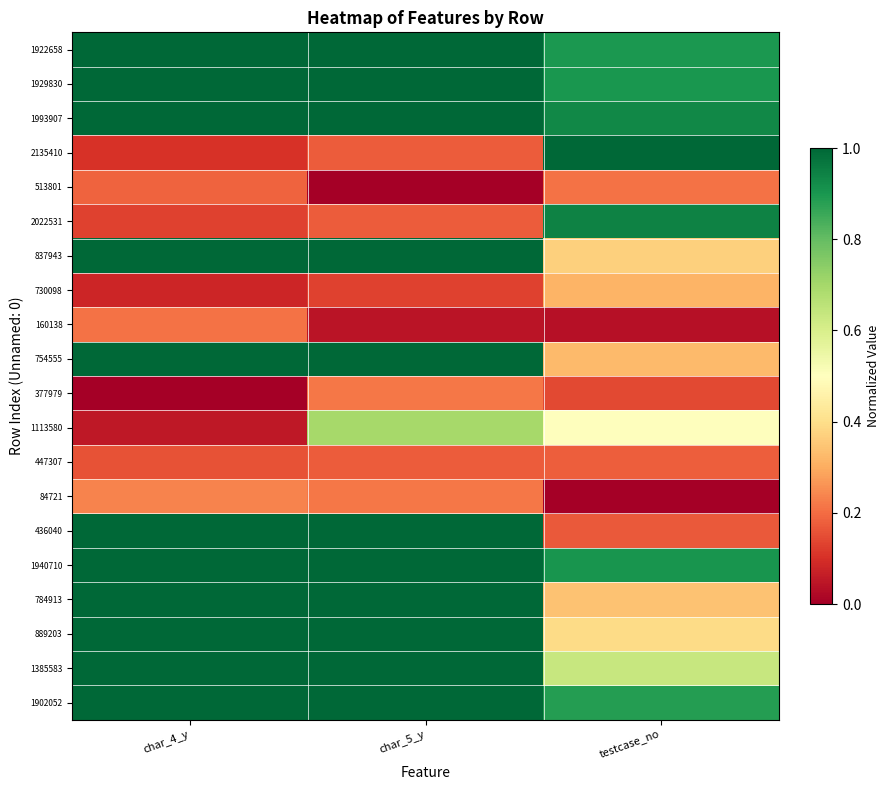

What is the difference between the highest and lowest values at char_5_y?

1.0